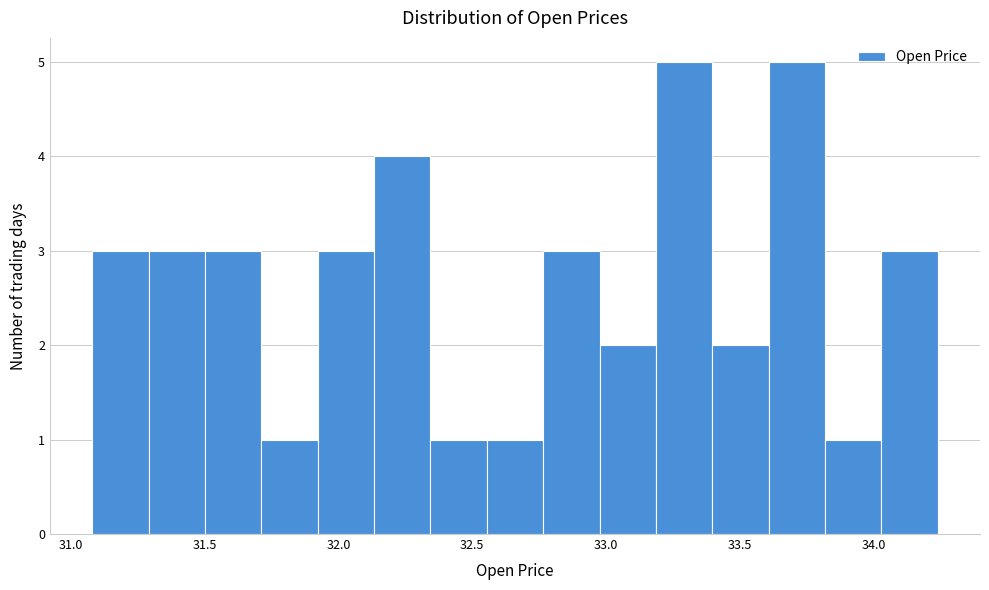

What is the height of the bar covering 32.15 to 32.35 on the x-axis? Neither the bar edges nor the heights are printed on the chart, so give them approximately, as read against the axes.

4